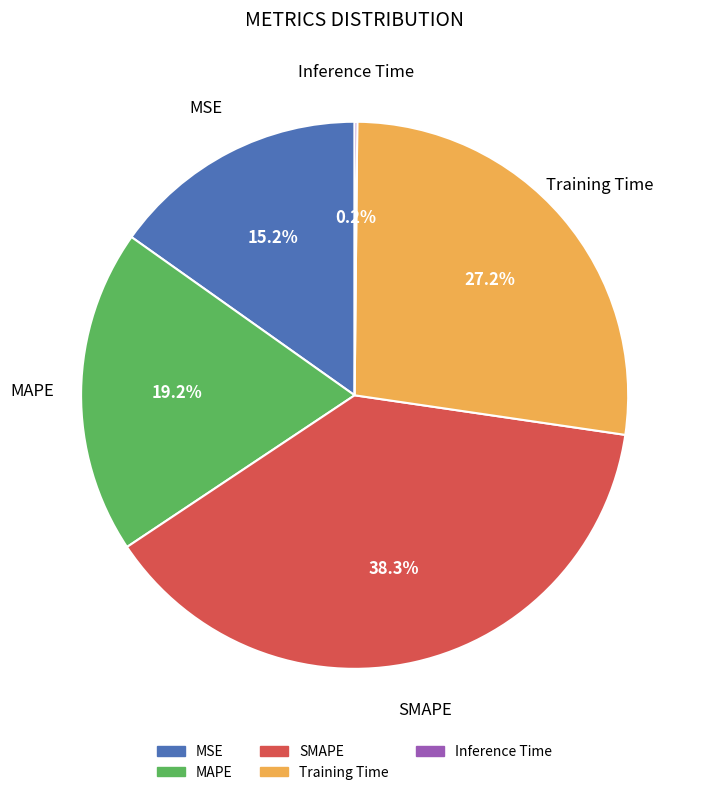

Which has a higher value, MAPE or SMAPE?

SMAPE